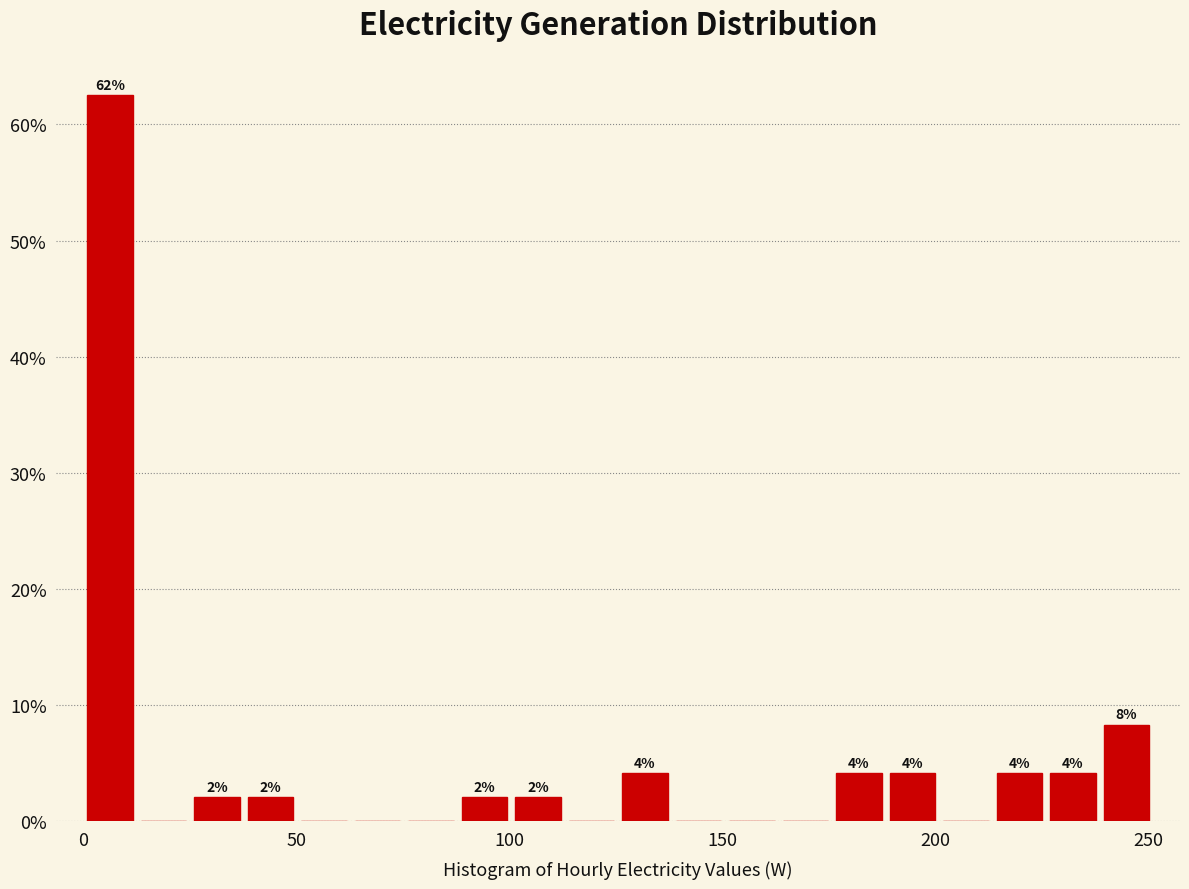

Around what value on the x-axis is the tallest bar? Give the approximate position of its centre, as read against the axis.

5